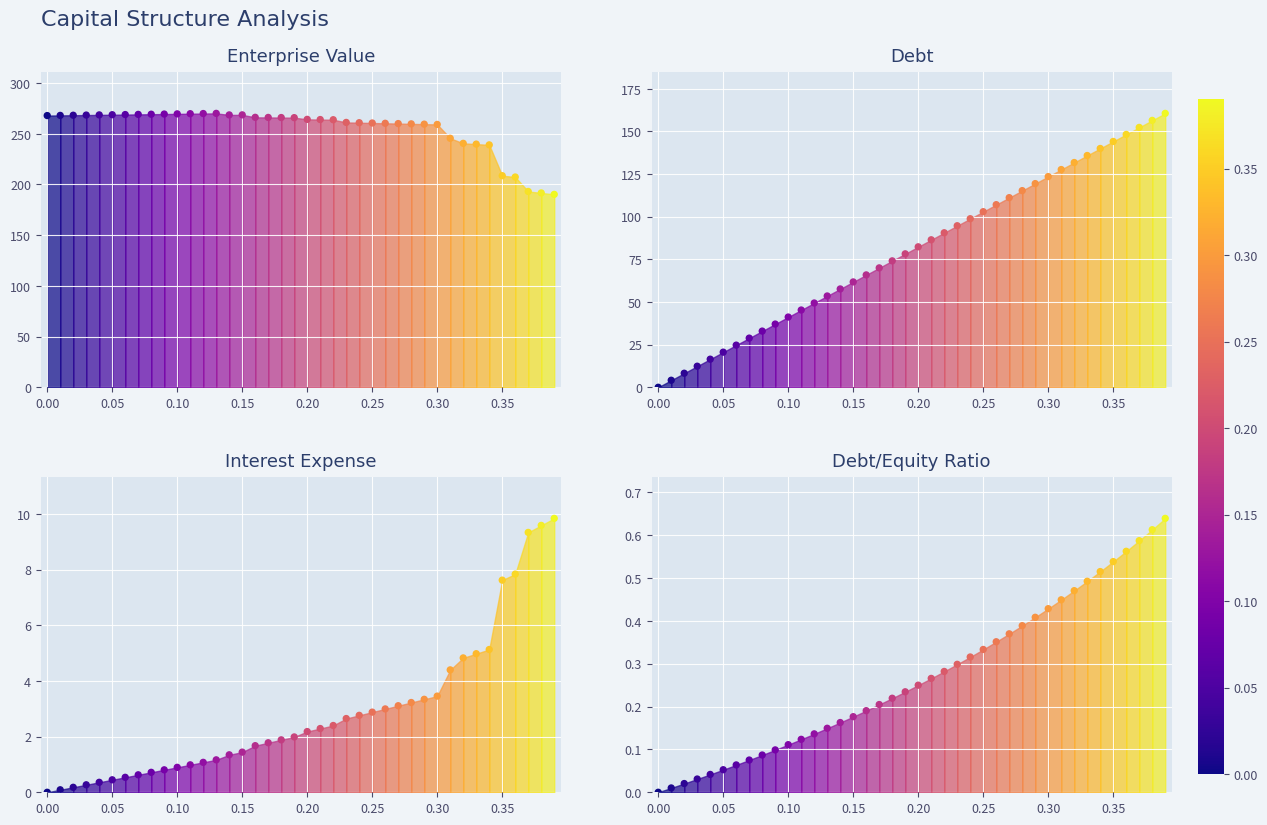

Which series reaches the maximum Y coordinate?

Enterprise Value